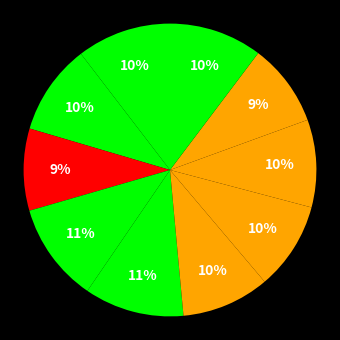

Count the number of slices in the pie.

10